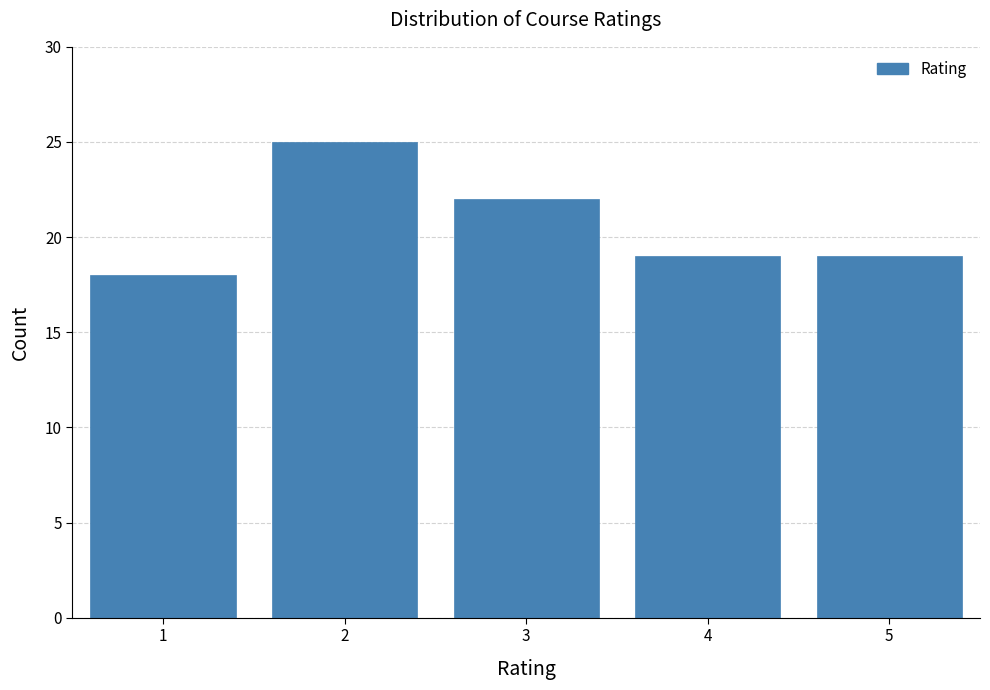

Reading right to left, list all the values displayed in this chart.

5=19	4=19	3=22	2=25	1=18